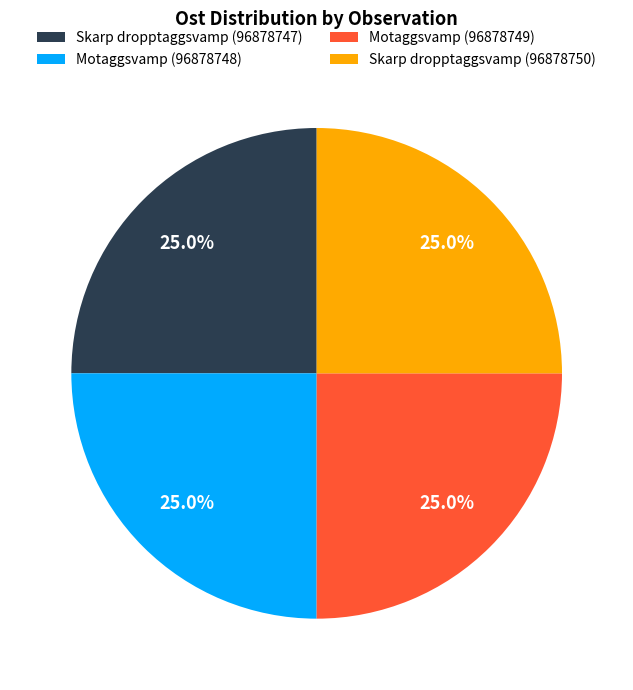

How many segments does this pie chart have?

4